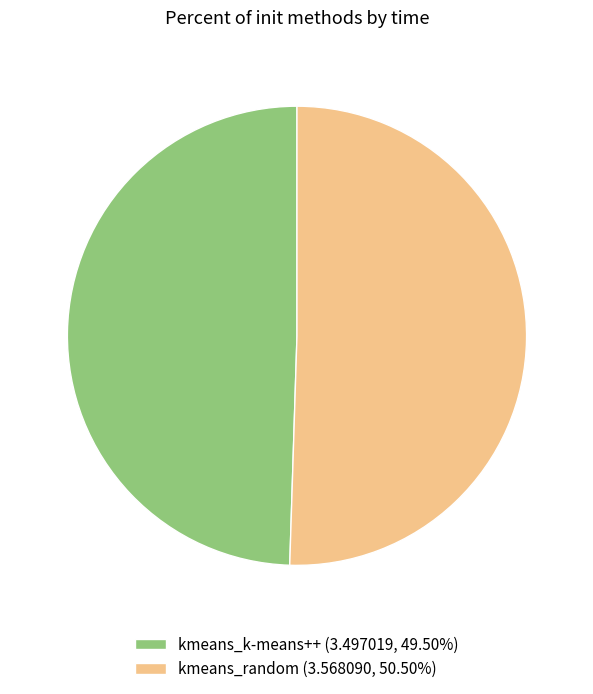

Is kmeans_random (3.568090, 50.50%) the majority of the pie?

Yes